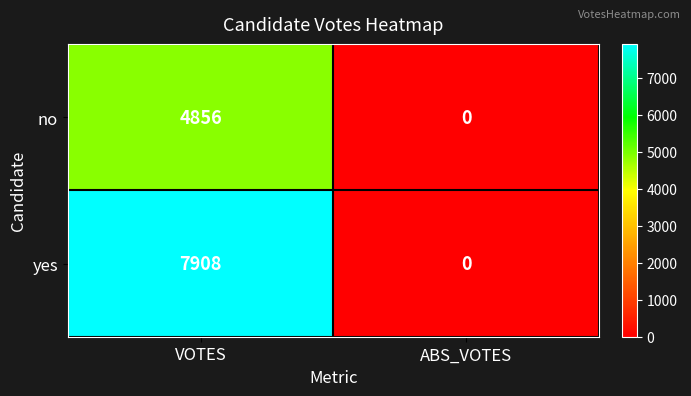

How many categories are shown in the chart?

2